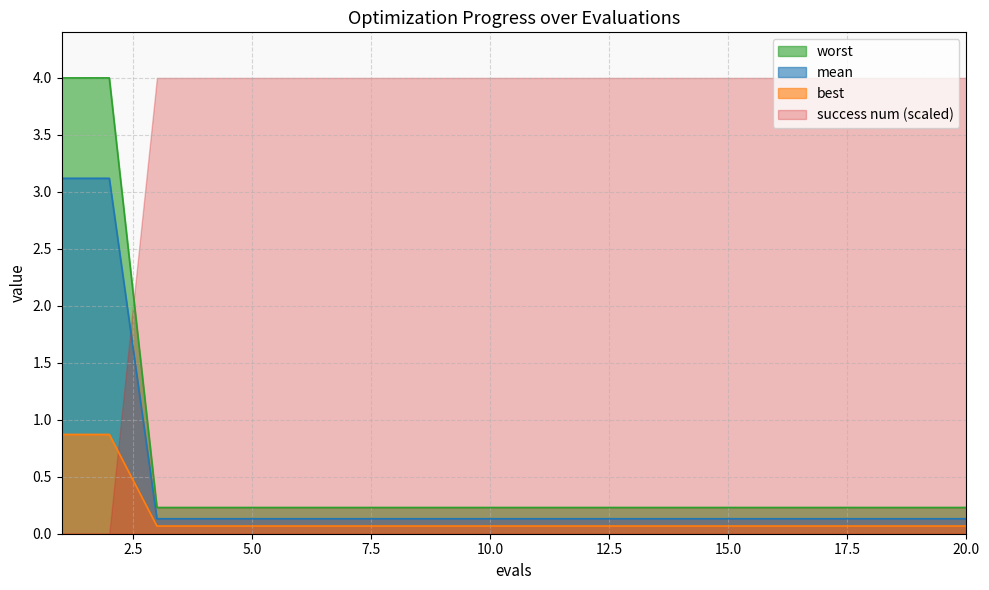

Which series has the largest range (max minus min)?

success num (scaled)